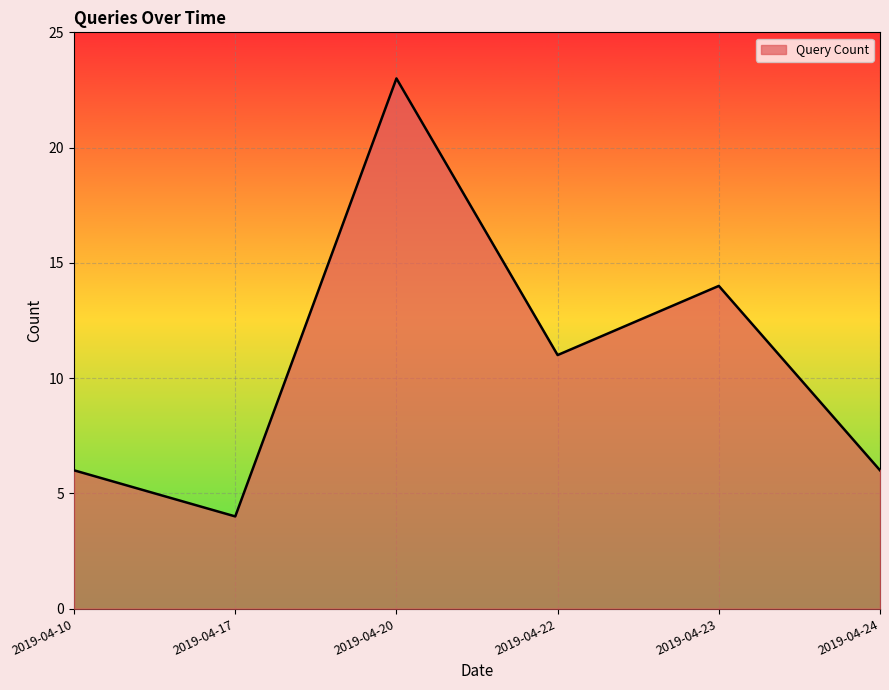

At which label is the value closest to 13?

2019-04-23